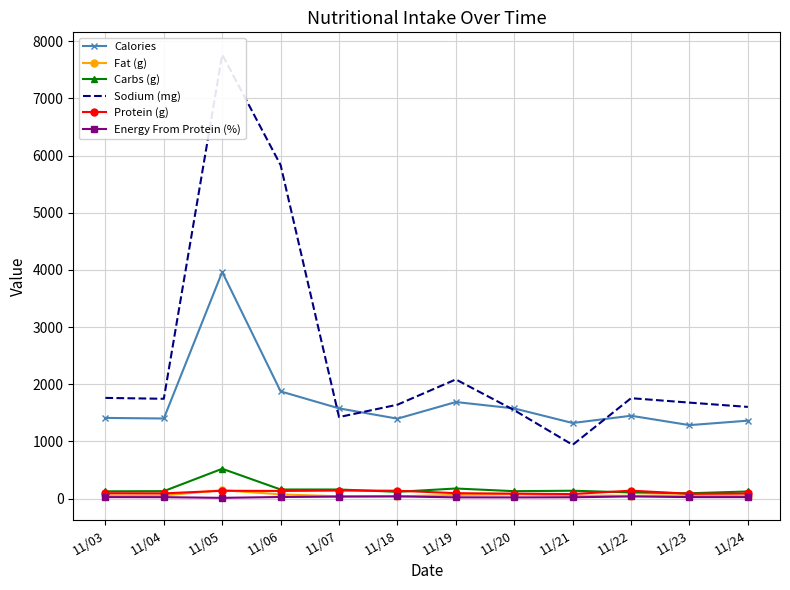

What is the value of the Protein (g) point at the 4th from the left?

135.0